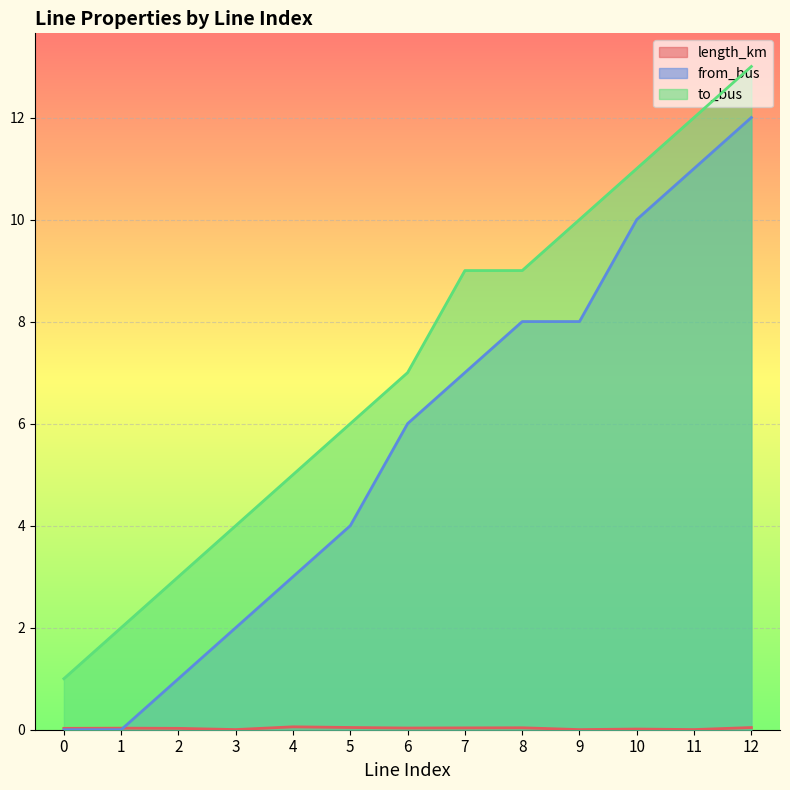

List the series in order of their peak value, lowest first.

length_km, from_bus, to_bus